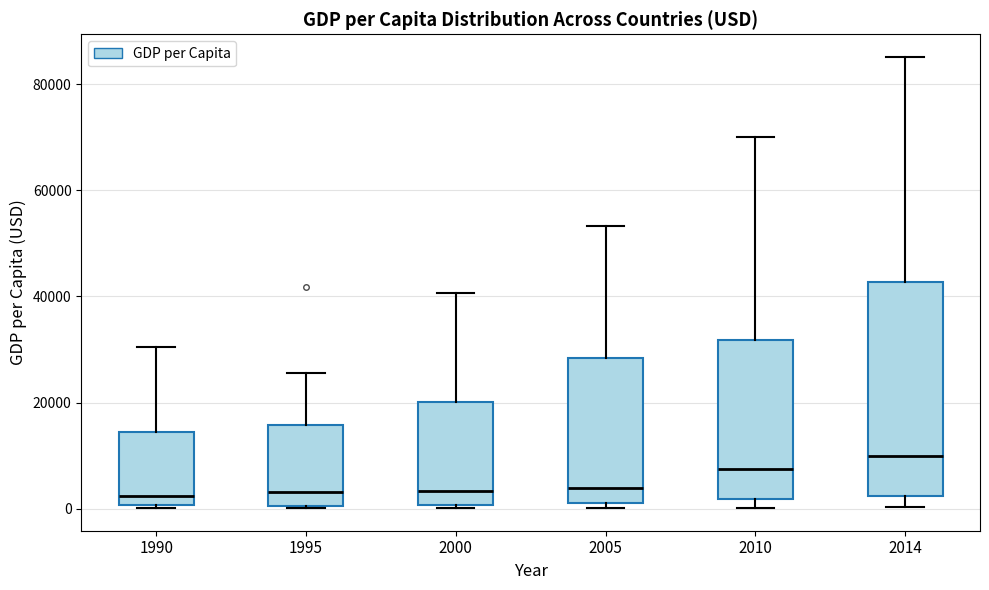

Which box is the tallest, from its lower edge to its upper edge?

2014